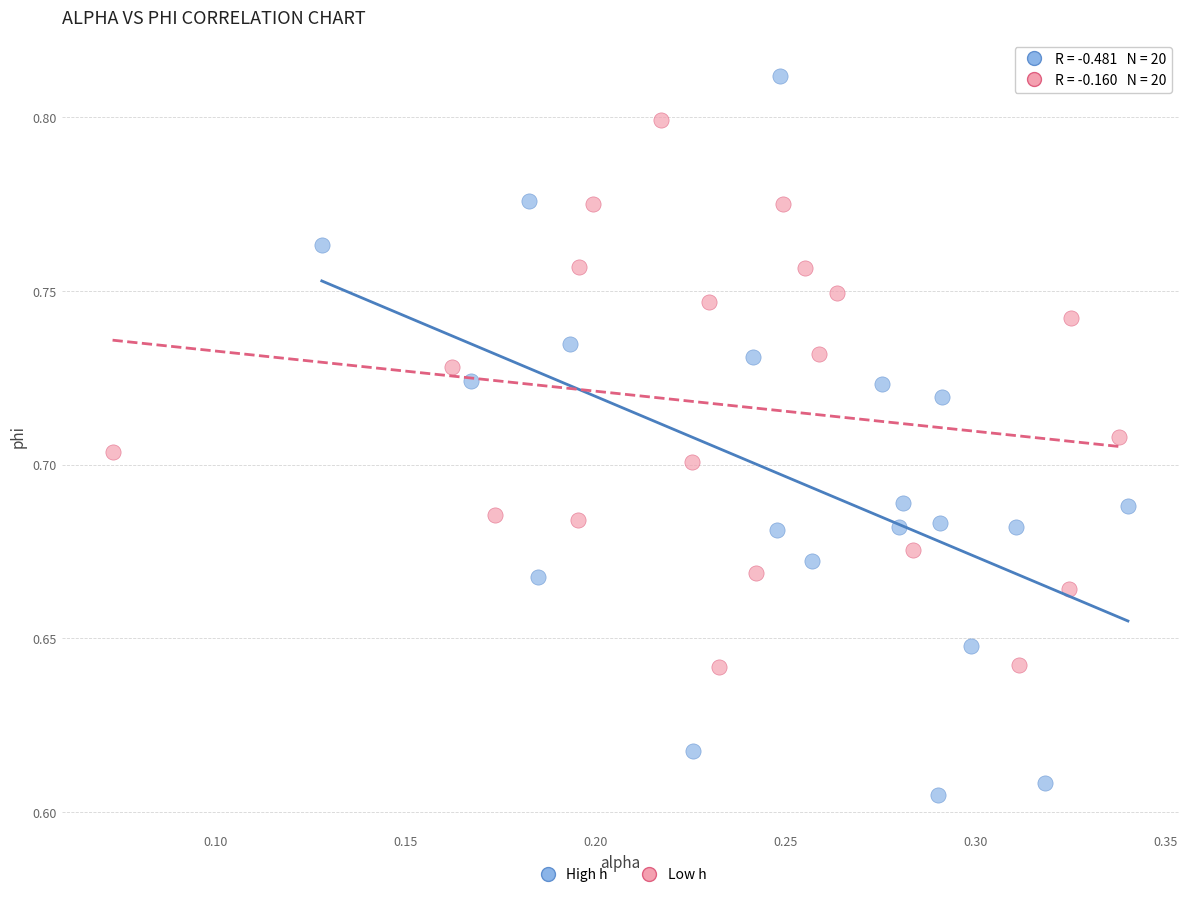

Which series has the largest Y range (max minus min)?

High h